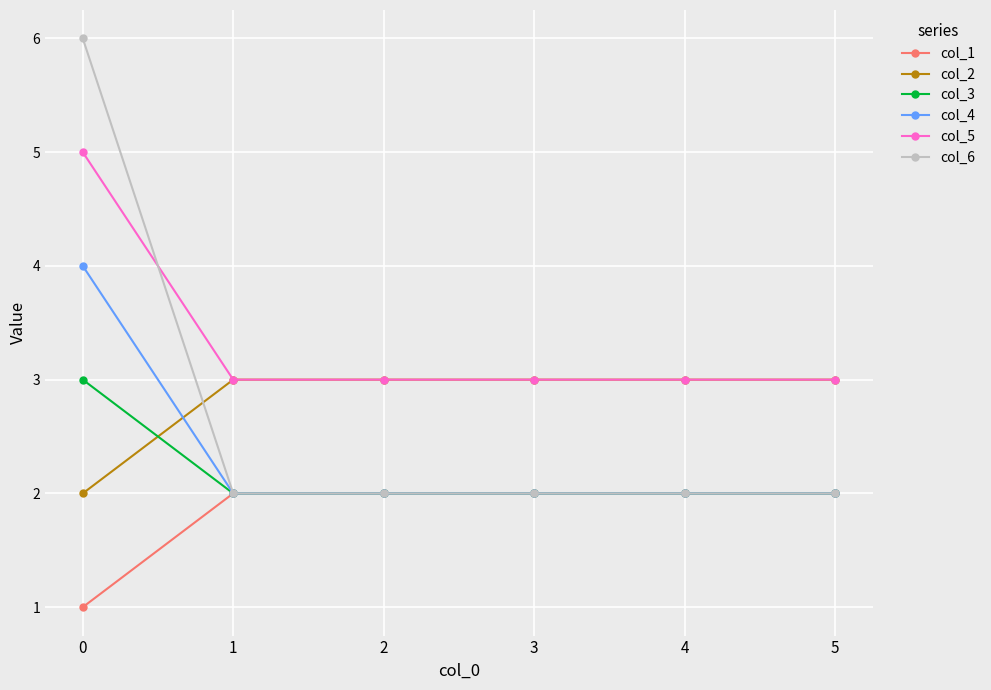

Reading left to right, extract all data points from this chart.

col_1: 1	2	2	2	2	2
col_2: 2	3	3	3	3	3
col_3: 3	2	2	2	2	2
col_4: 4	2	2	2	2	2
col_5: 5	3	3	3	3	3
col_6: 6	2	2	2	2	2